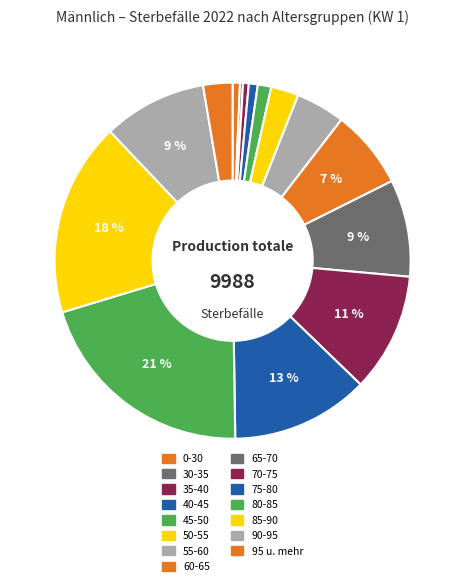

To the nearest percent, what percentage of the pie is 70-75?

11%